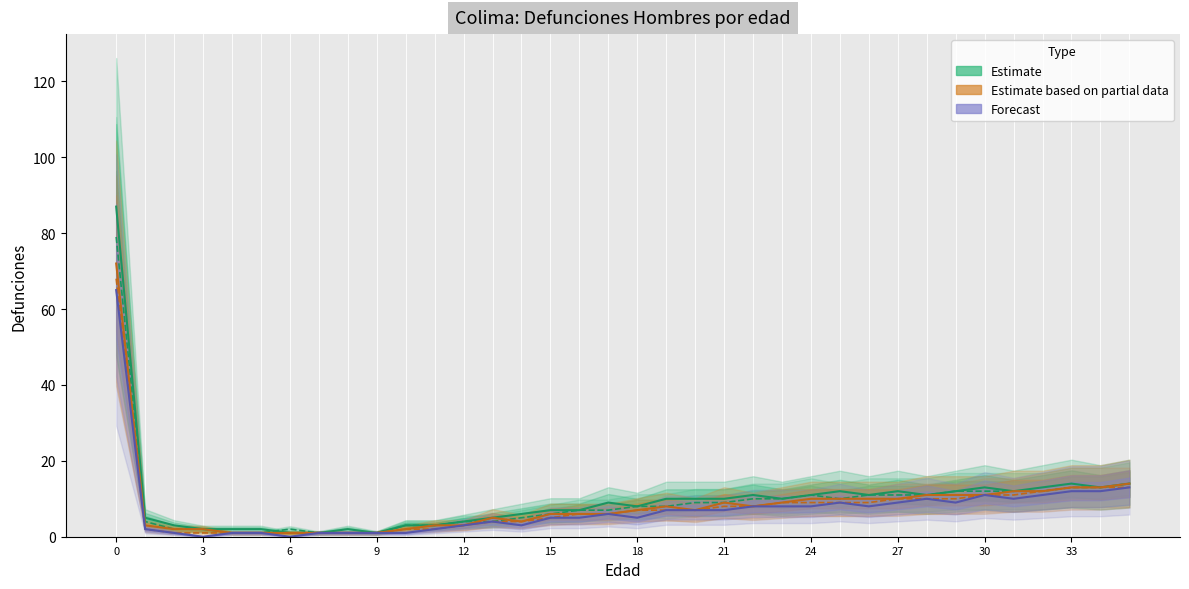

True or false: Partial (2025) and Forecast (2030) intersect in this chart.

False